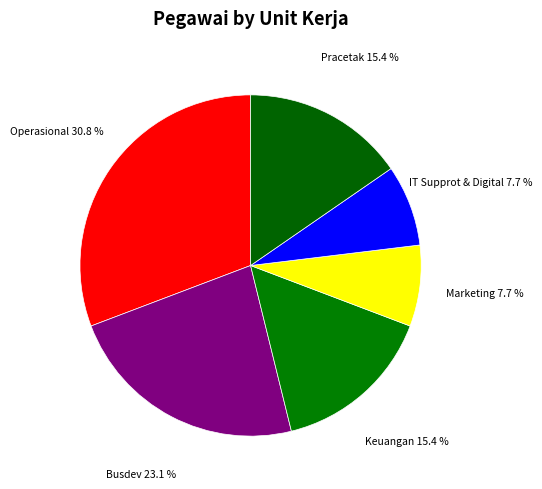

Combined, do Busdev and Pracetak account for over 50%?

No